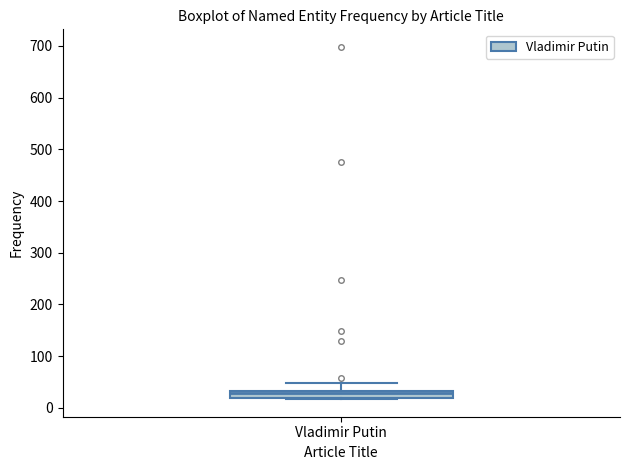

Where is the lower edge of the box for Vladimir Putin on the y-axis? The values are not printed on the chart, so give them approximately, as read against the axis.

20